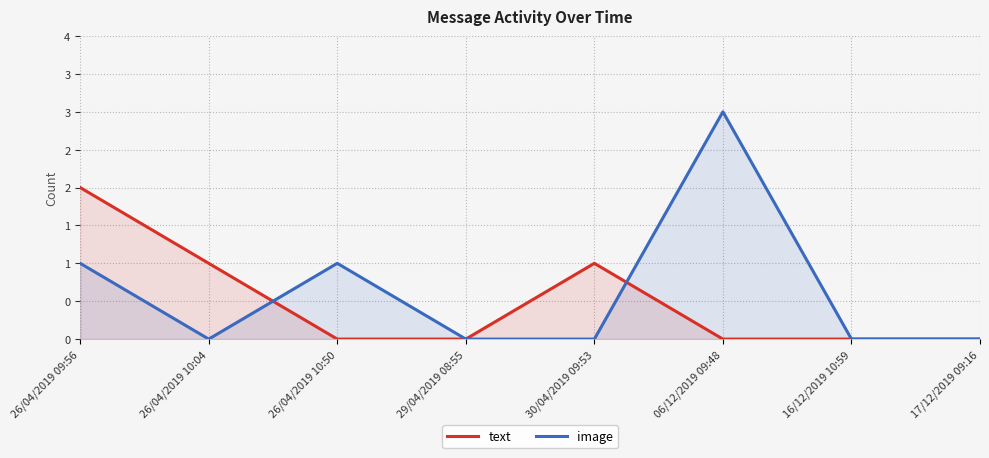

How many distinct data groups are displayed?

2